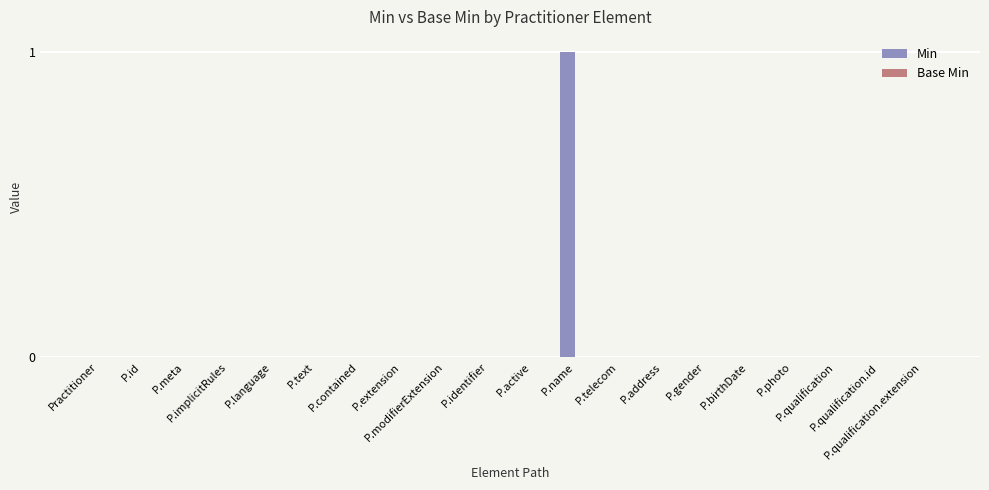

How many distinct data groups are displayed?

1